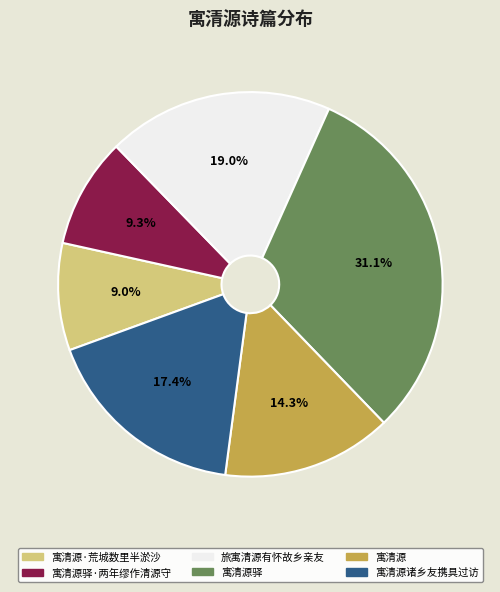

How many slices are in this pie chart?

6